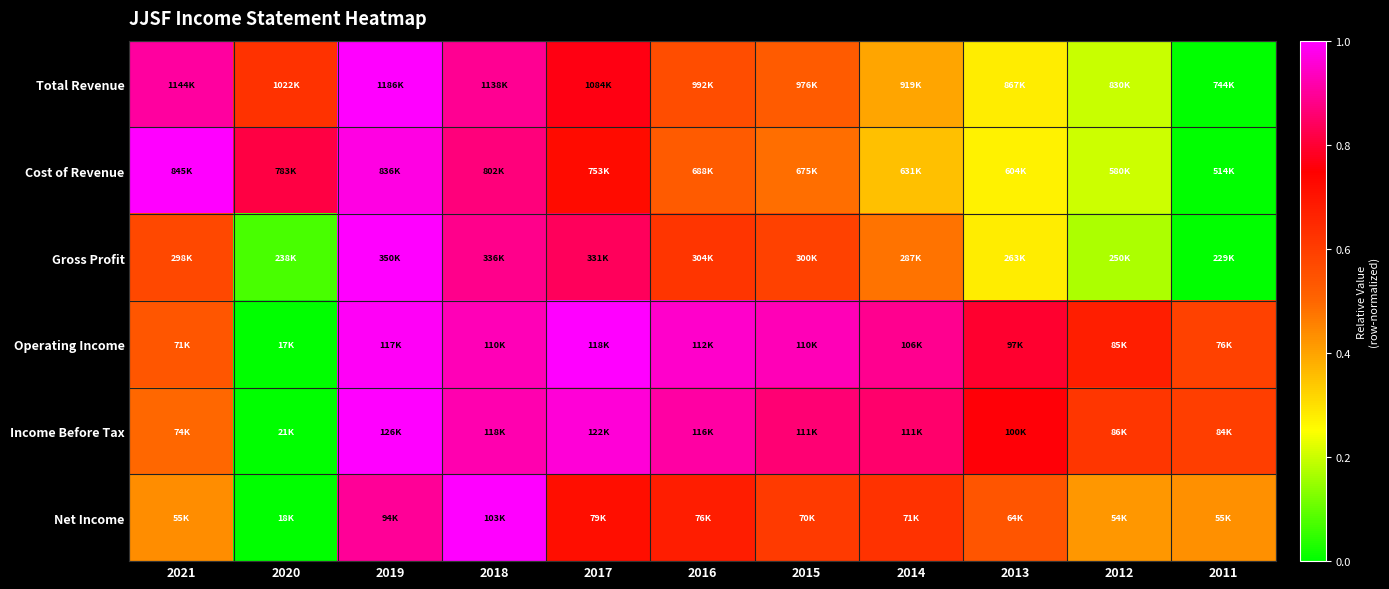

At which category is the sum across all series the highest?

2019